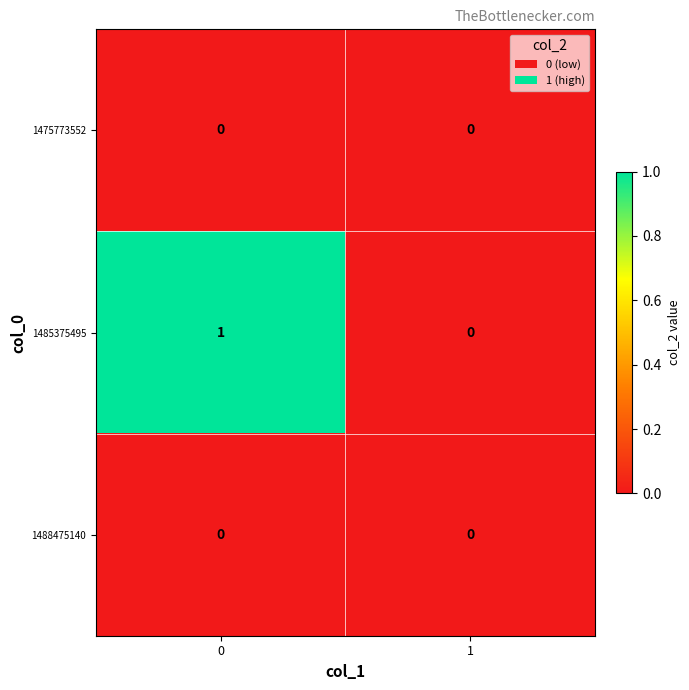

What is the difference between the highest and lowest values at 0?

1